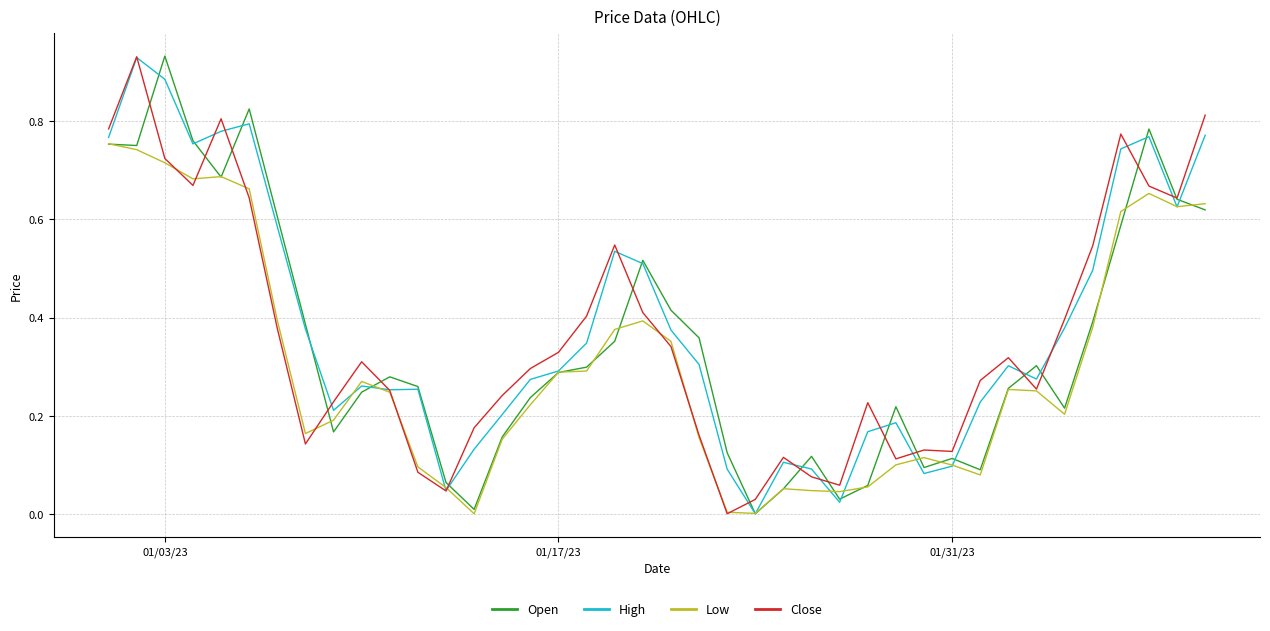

How many interior local peaks does the Close series have?

9